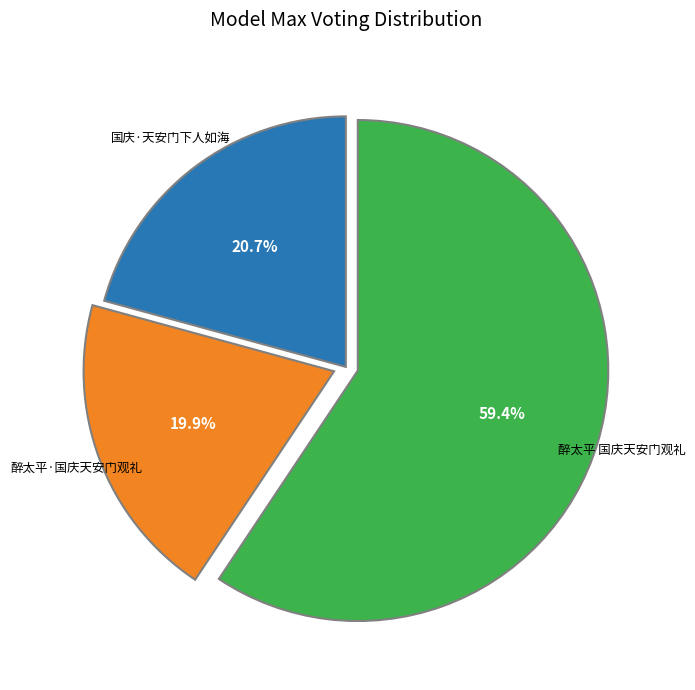

Is there any slice that represents more than half of the pie?

Yes